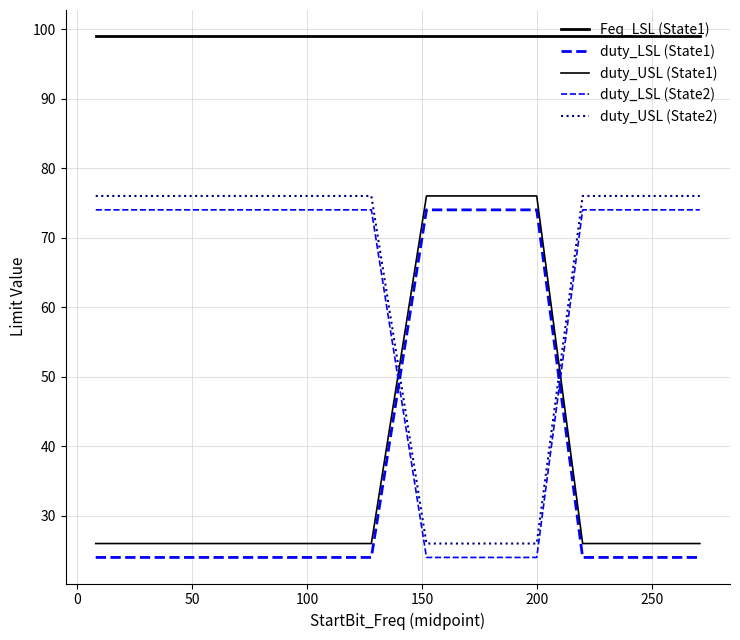

What is the minimum value for duty_LSL (State1)?

24